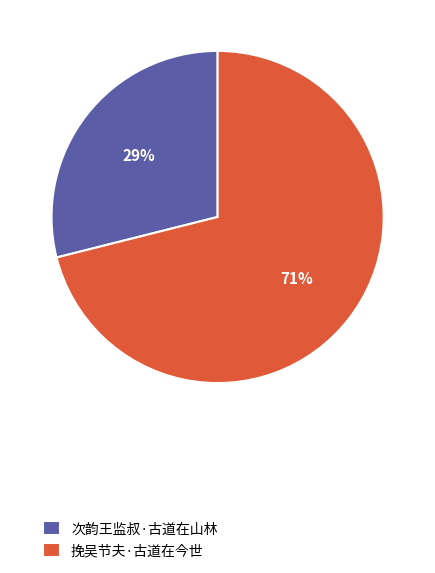

What is the smallest slice in the pie chart?

次韵王监叔·古道在山林